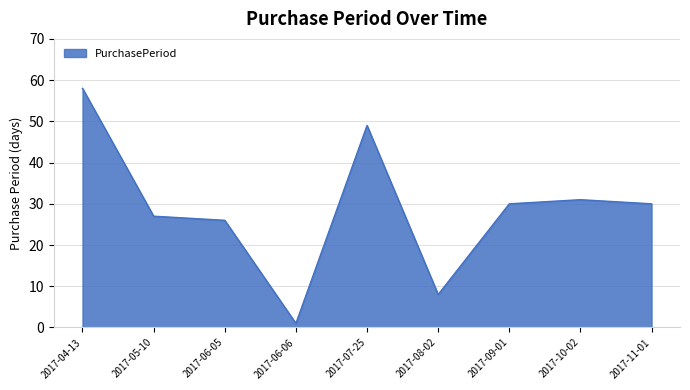

Reading left to right, extract all data points from this chart.

58	27	26	1	49	8	30	31	30